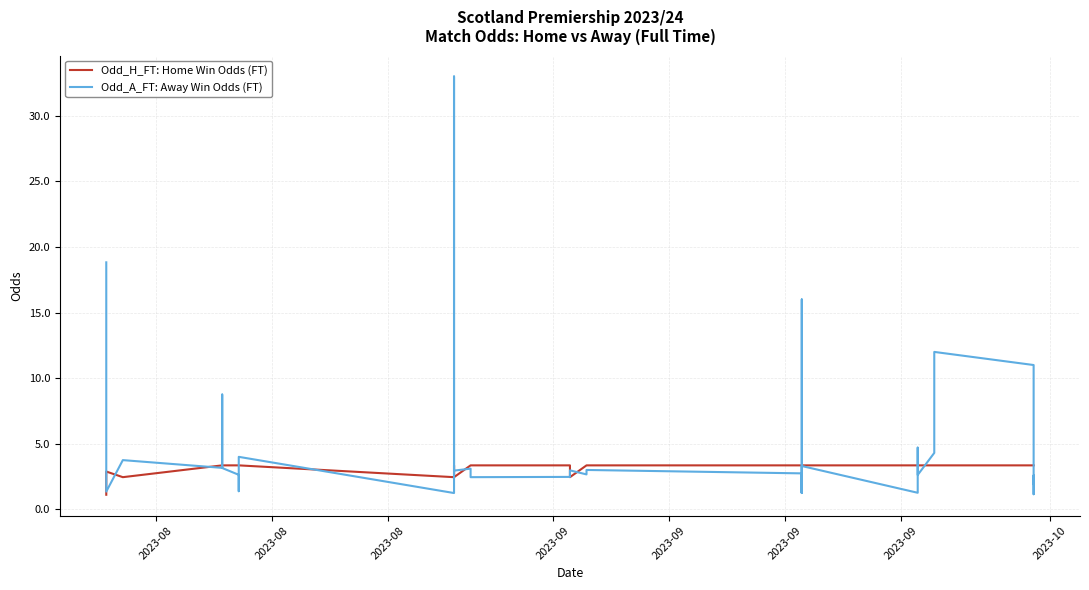

True or false: Odd_H_FT: Home Win Odds (FT) has more than 1 interior local peaks.

True